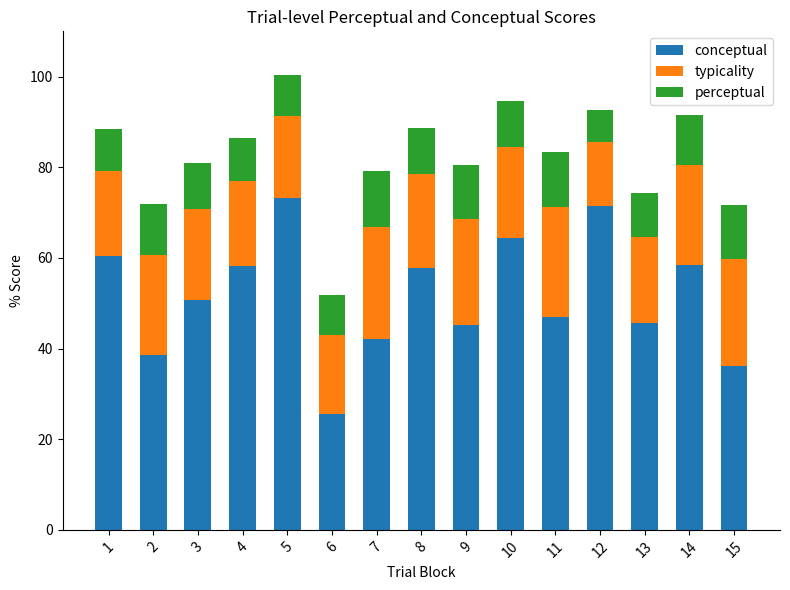

What is the total value across all series at 5?

100.5